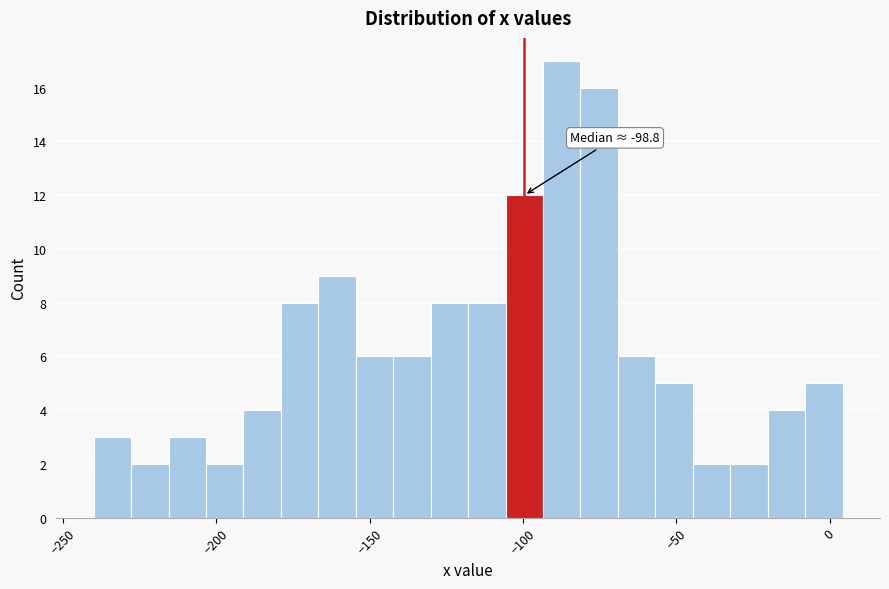

Read against the x-axis, roughly where is the centre of the tallest bar?

-85